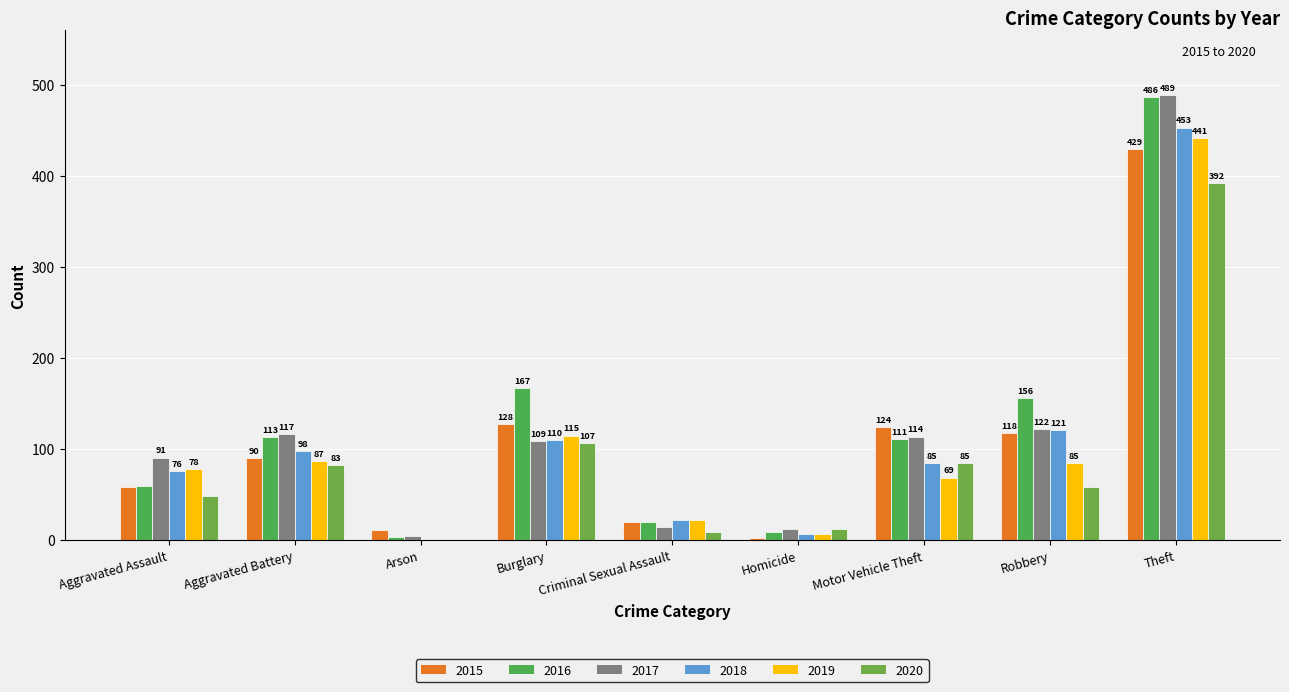

At which label is 2017 closest to 247?

Robbery